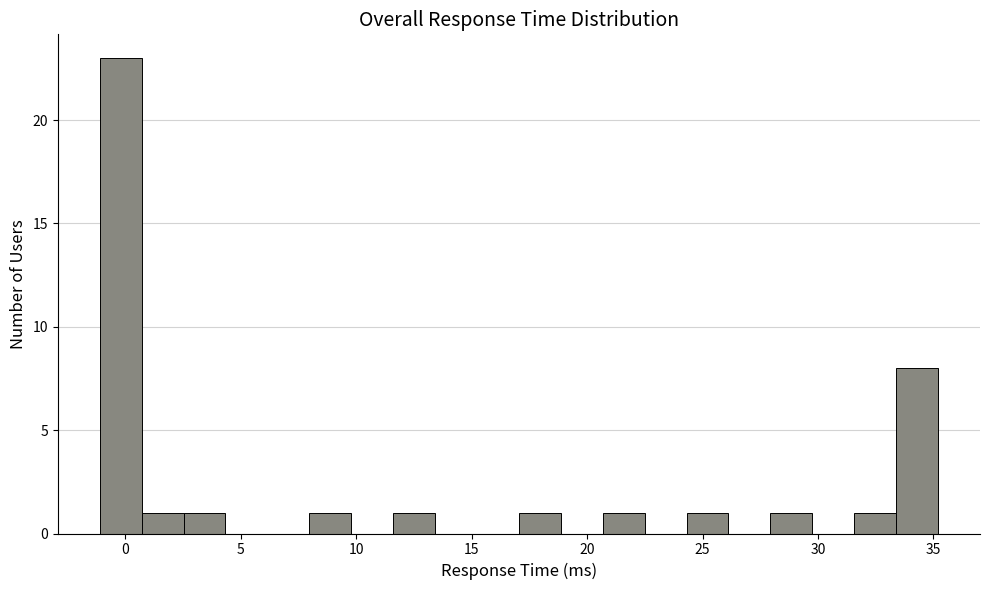

Around what value on the x-axis is the tallest bar? Give the approximate position of its centre, as read against the axis.

0.0